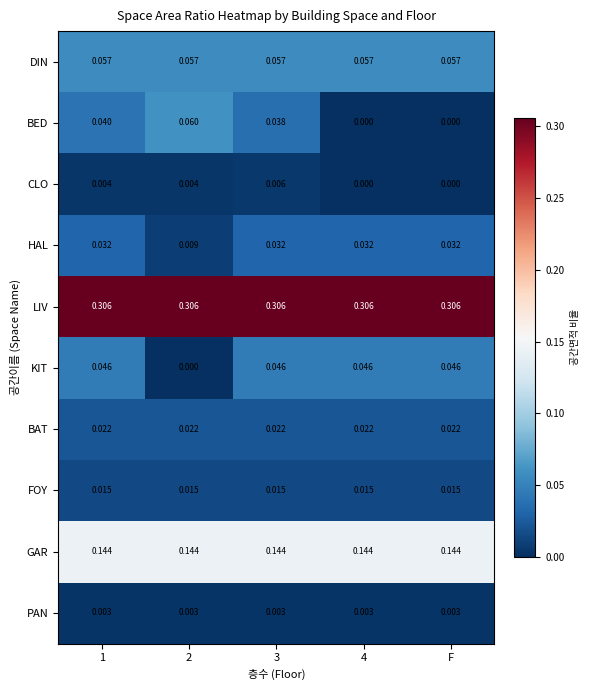

Which series has the largest total across all categories?

LIV